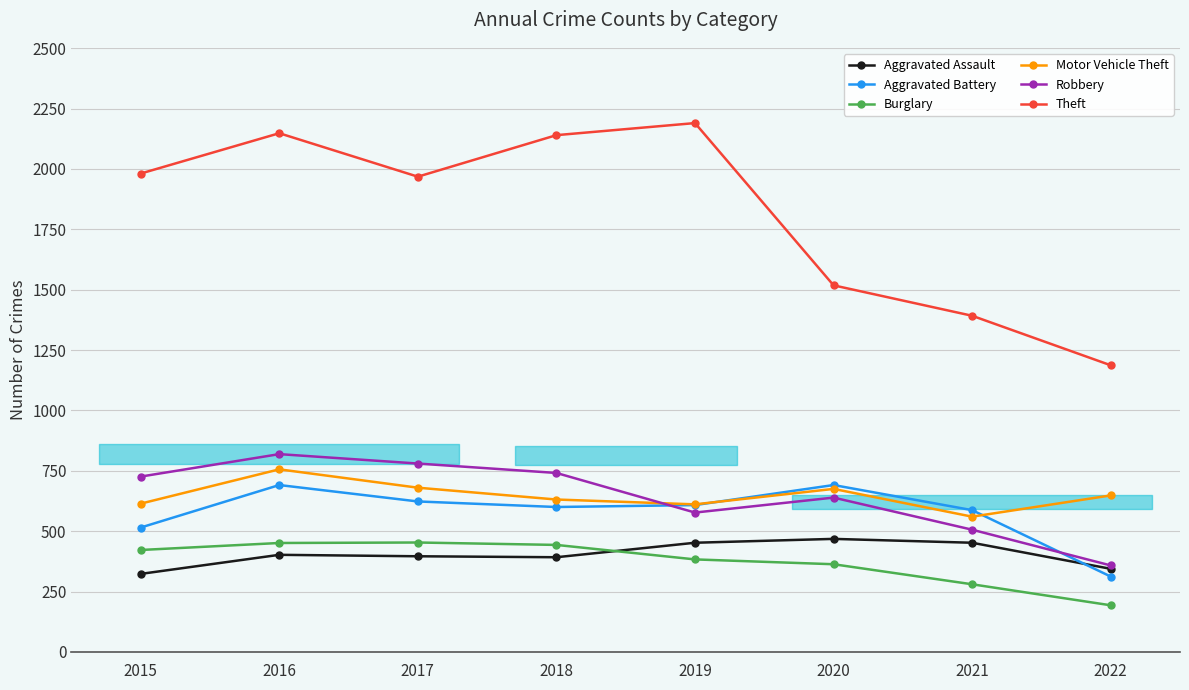

What is the value of the Motor Vehicle Theft point at the 8th from the left?

648